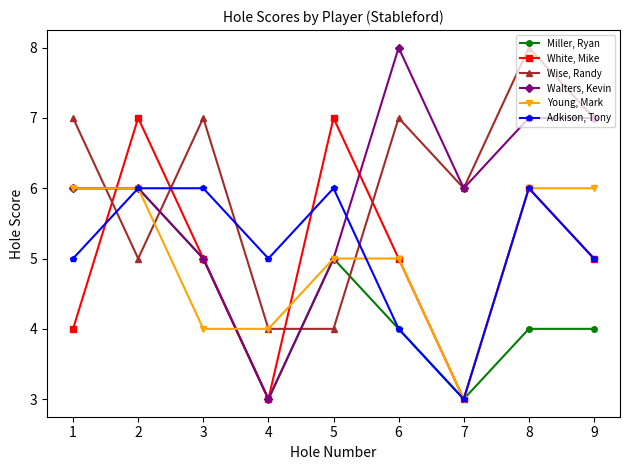

True or false: White, Mike has more than 1 points higher than both neighbors.

True